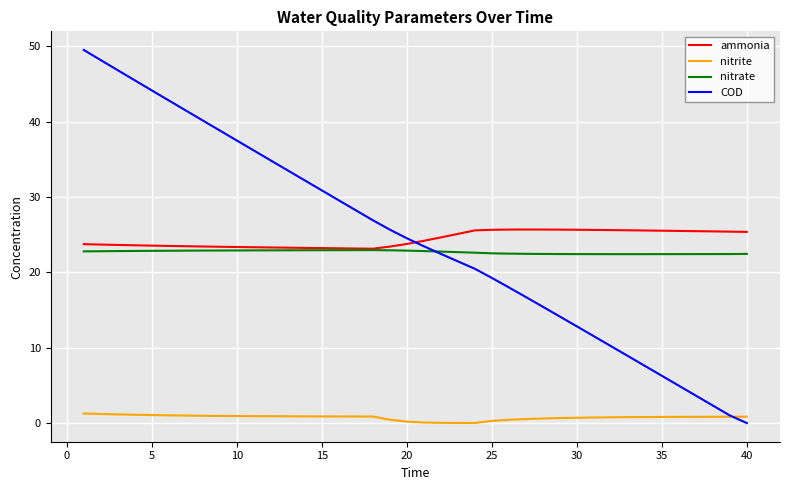

True or false: COD and ammonia intersect in this chart.

True